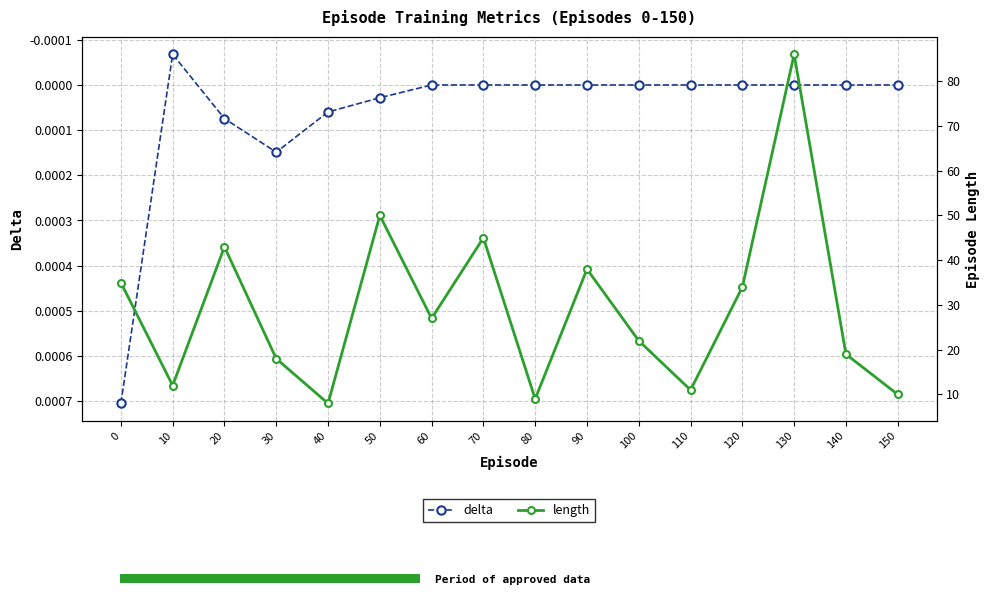

The value of length at 10 is 12.0. True or false?

True